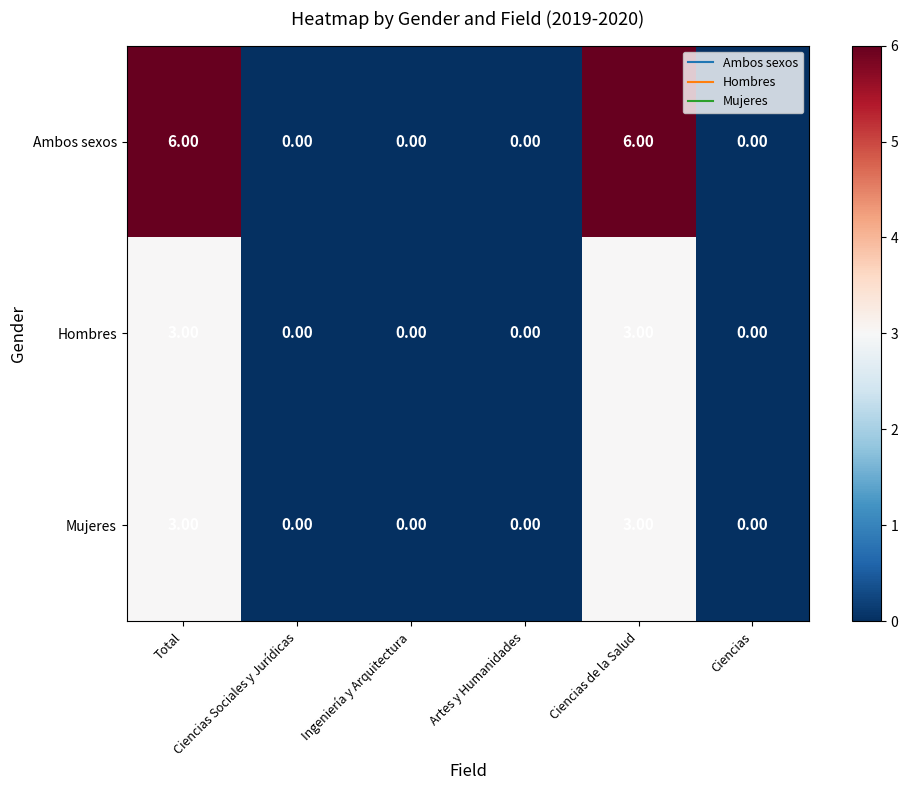

Which series has the largest total across all categories?

Ambos sexos